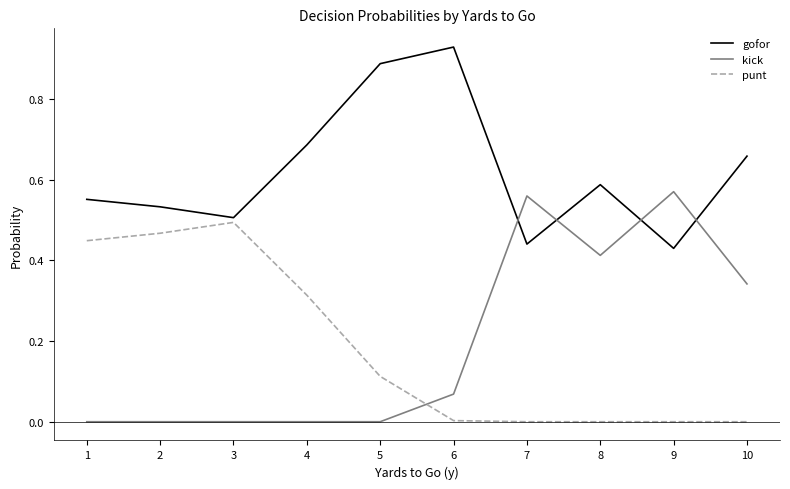

How many gofor values are between 0 and 1?

10